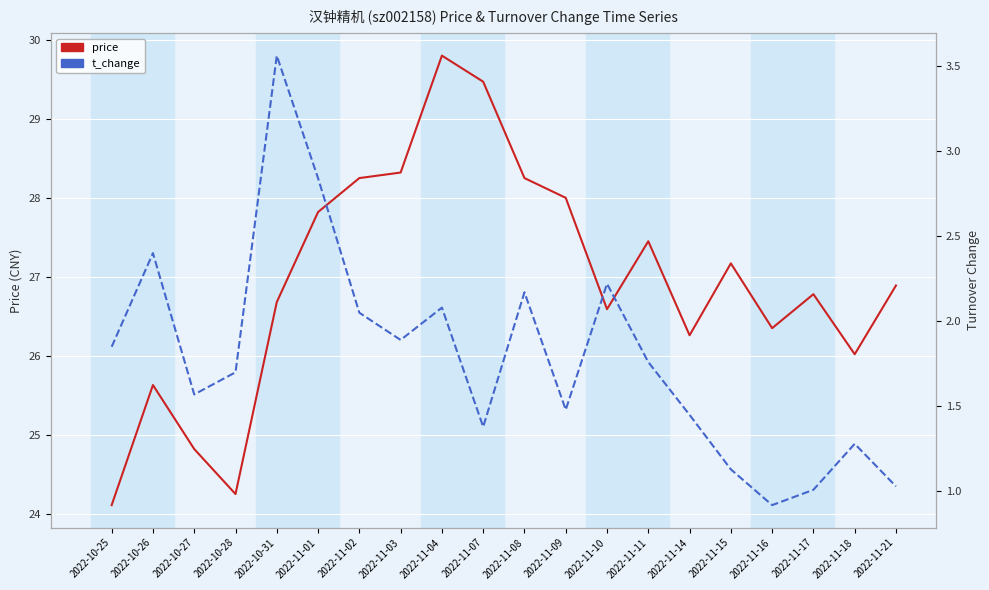

What position from the left is 2022-11-15?

16